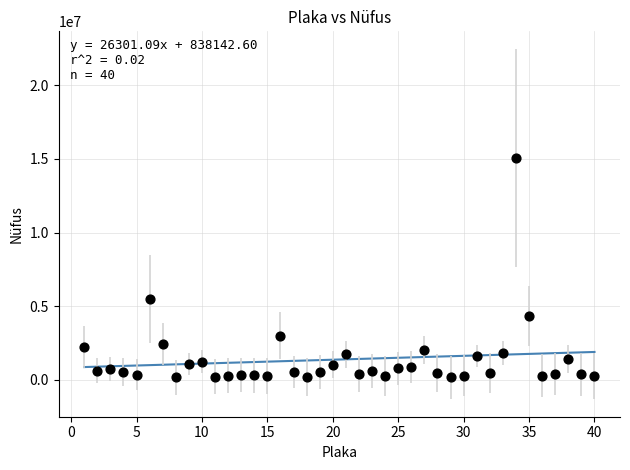

What Y value in the scatter plot is closest to 7615236?

5503985